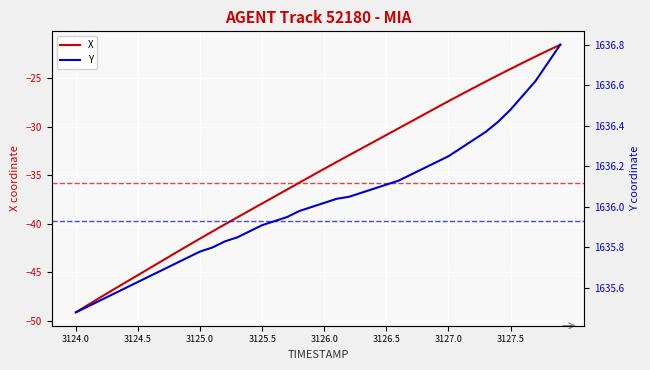

How many data points in Y are above 1636?

20